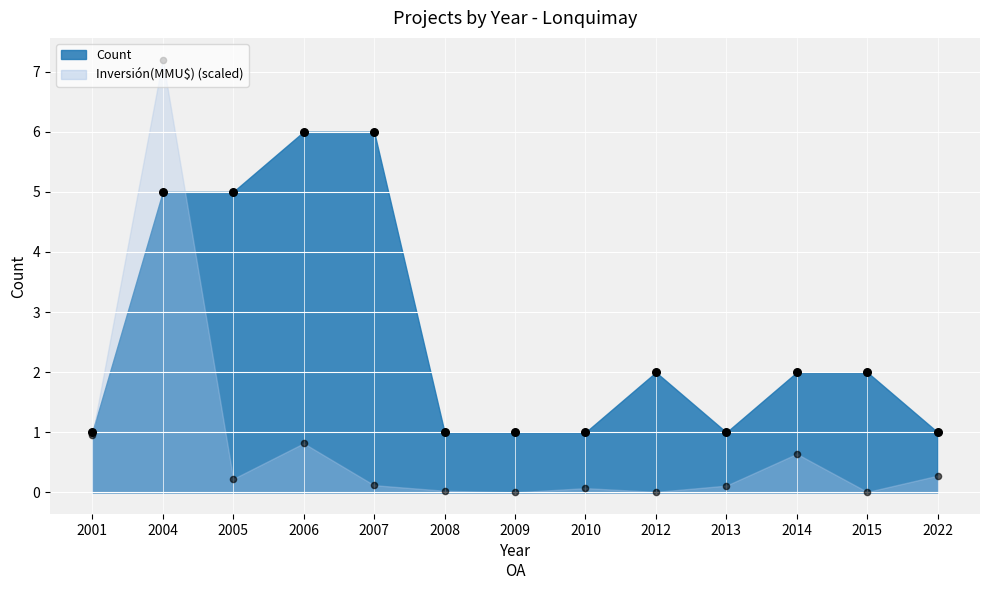

Which series has the largest Y range (max minus min)?

Inversión scaled (points)